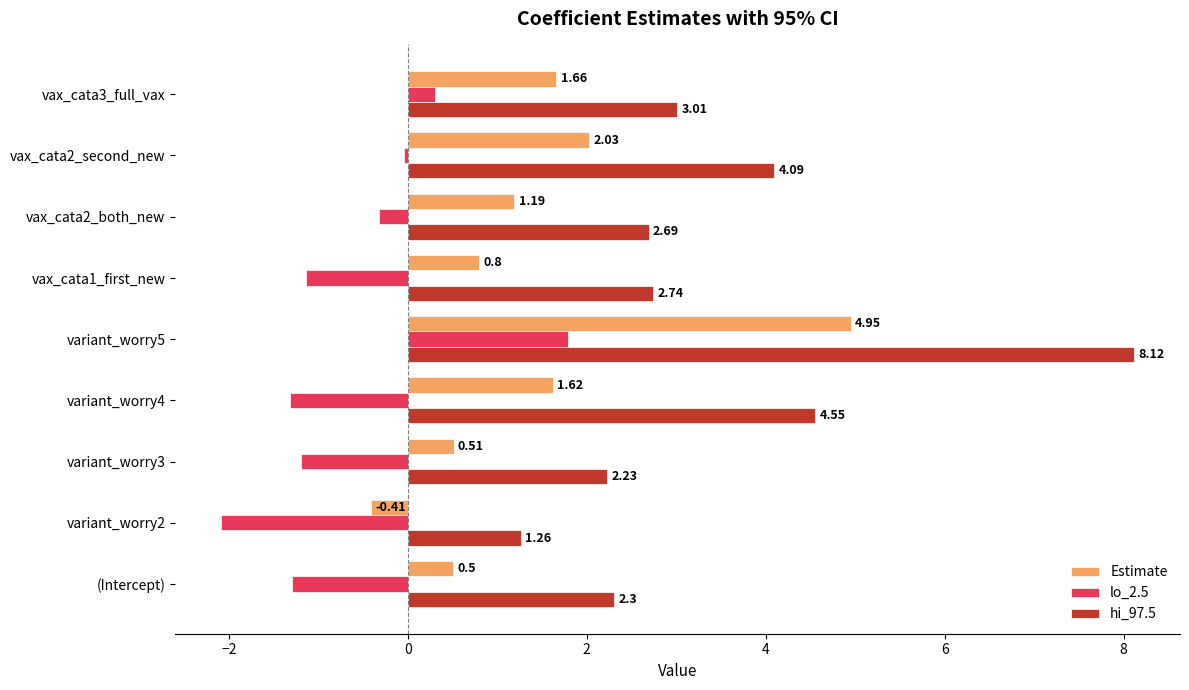

At how many categories does at least one series exceed 7?

1